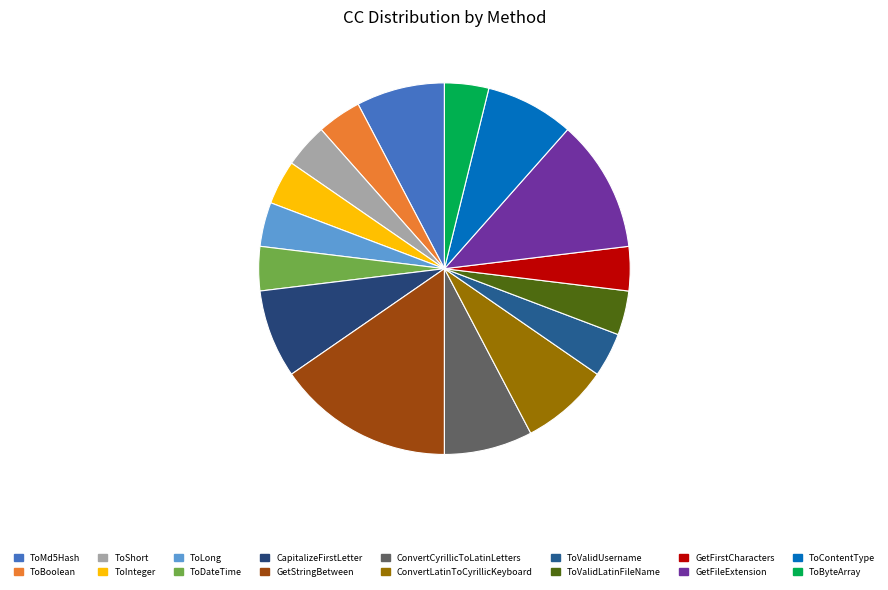

Count the number of slices in the pie.

16